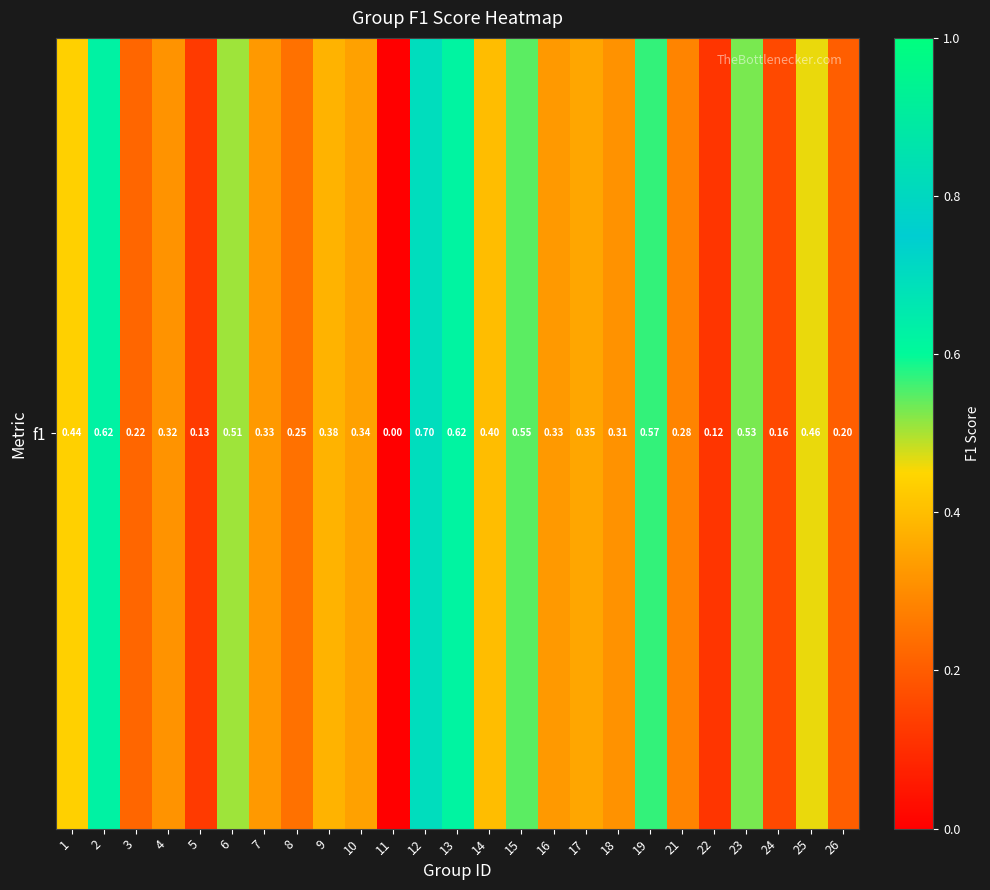

How many values are above zero?

24